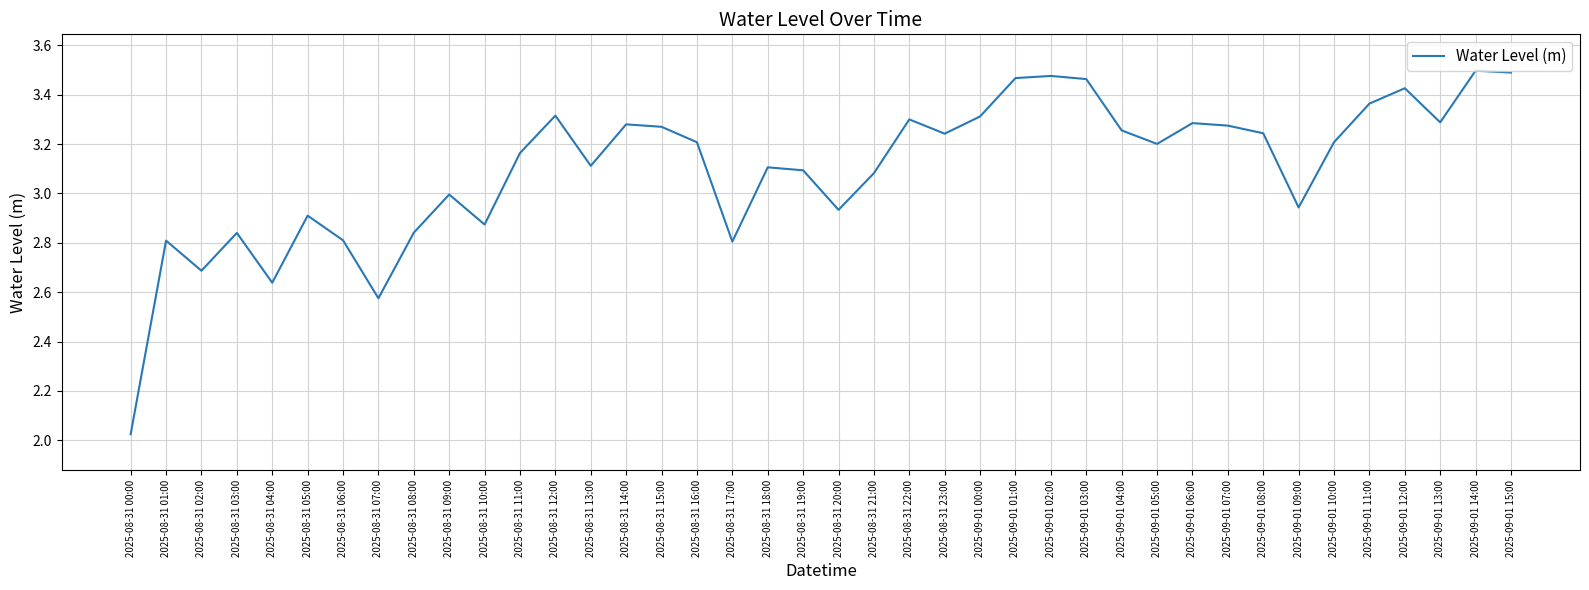

Which category has the lowest value across all series?

2025-08-31 00:00